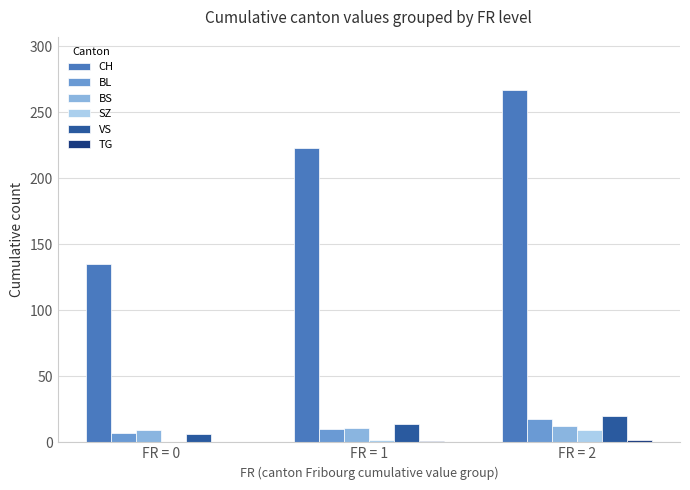

How many groups of bars are there?

3